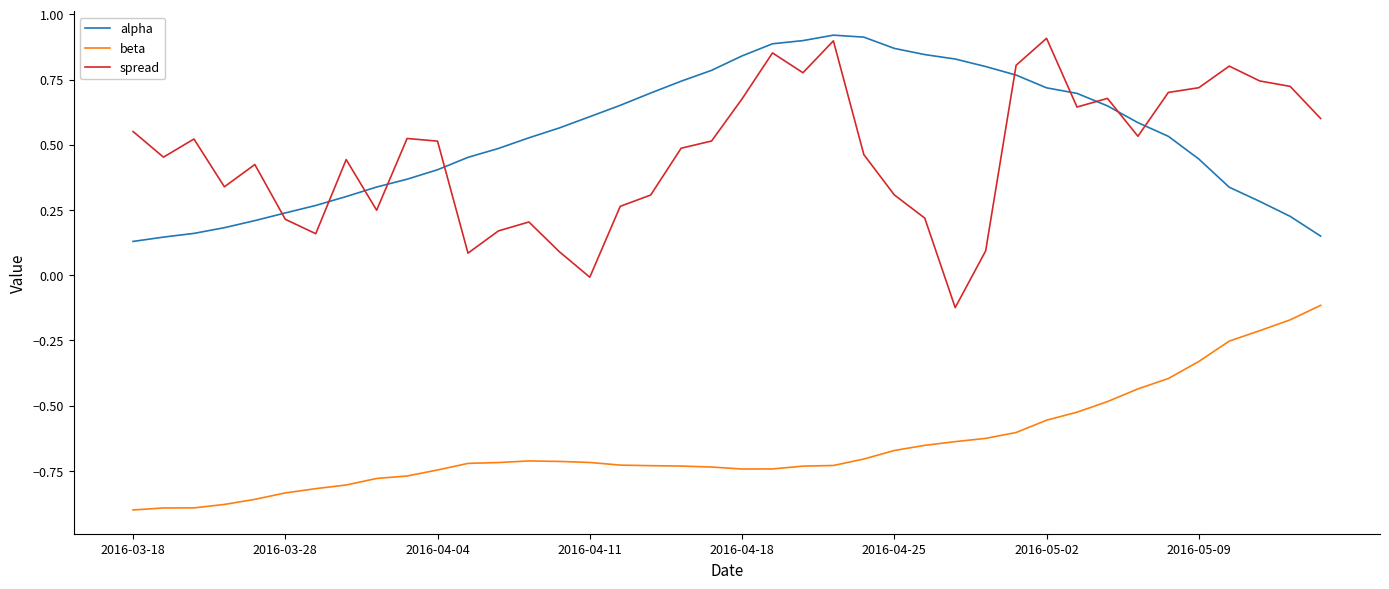

True or false: spread and beta cross at least once.

False